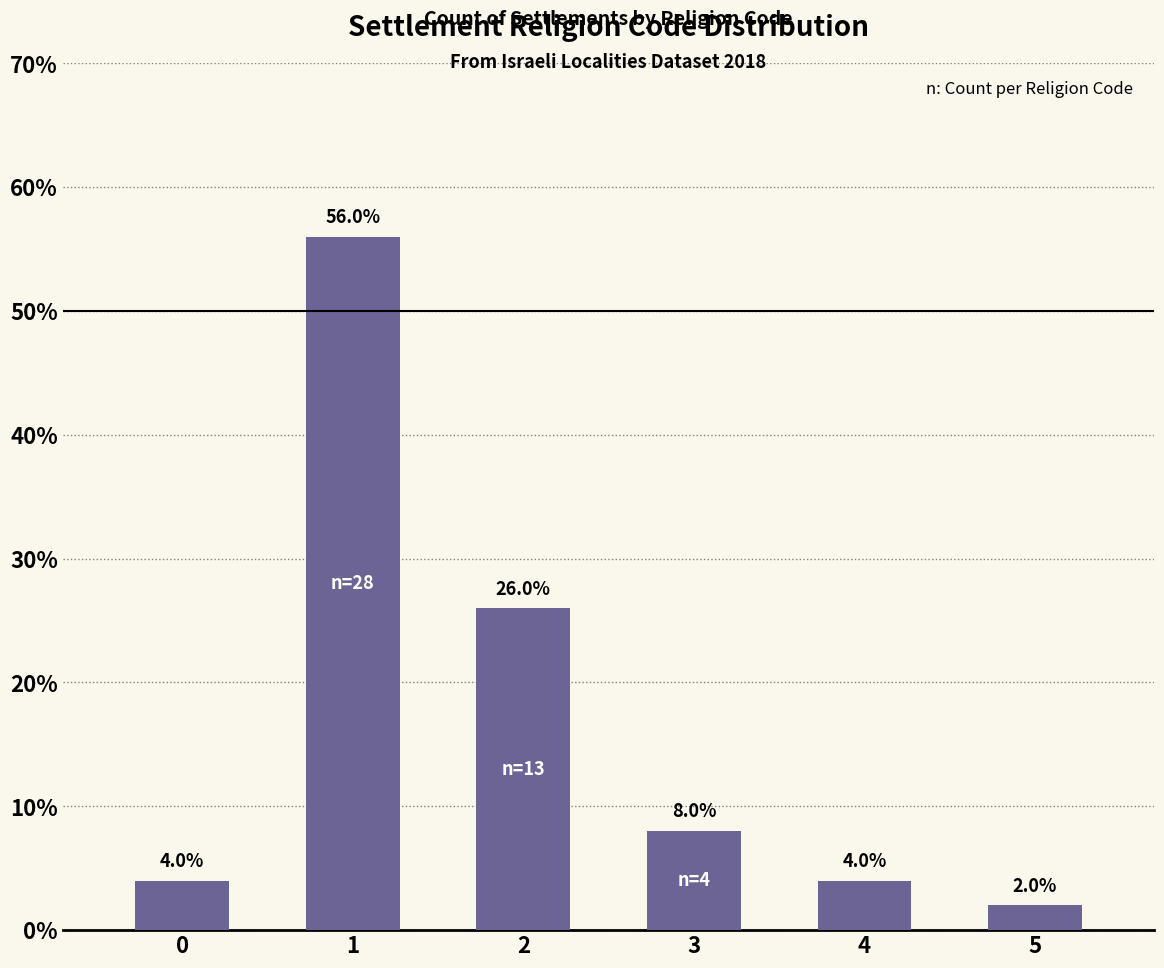

What is the value of the 1st bar from the left?

4.0